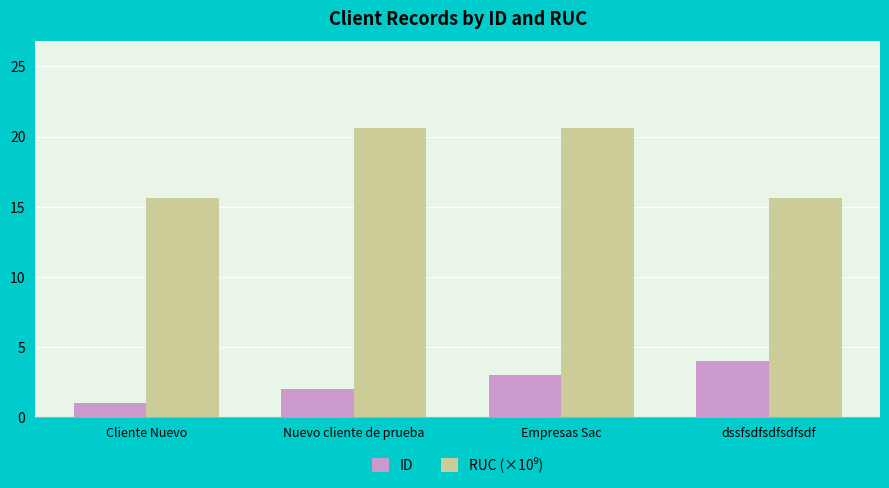

How many groups of bars are there?

4